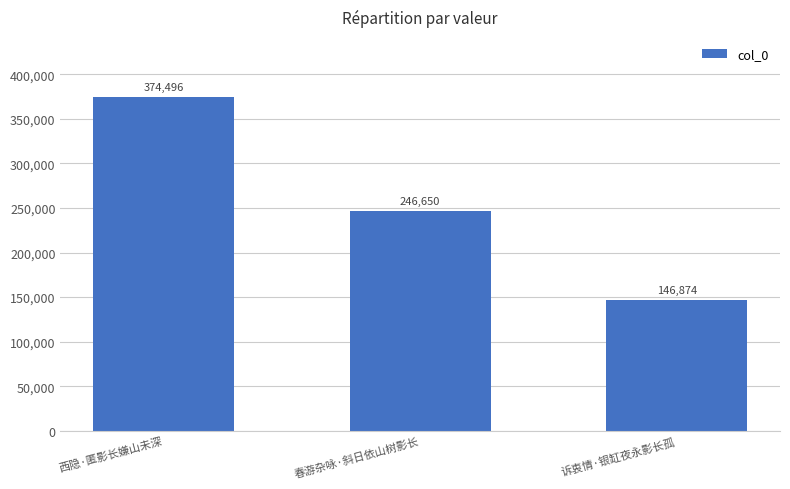

Does the chart contain stacked bars?

No